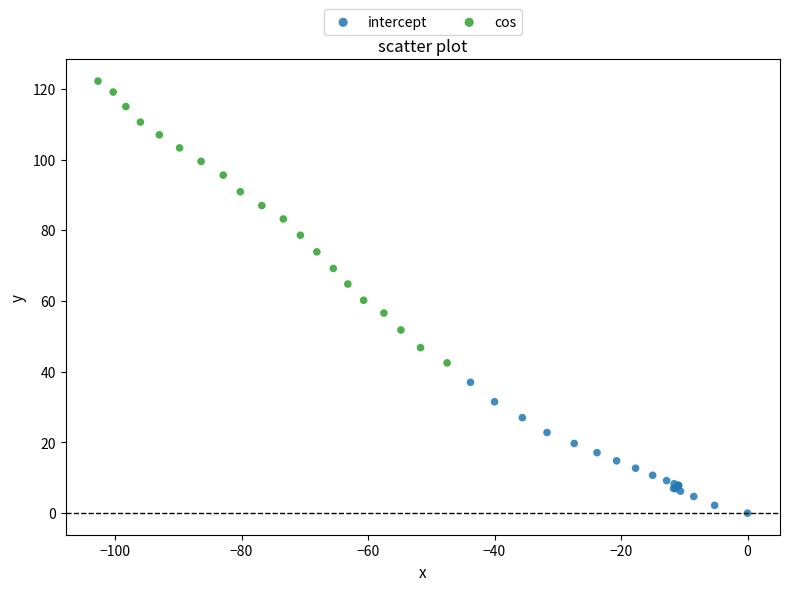

Which series contains the highest Y value?

cos